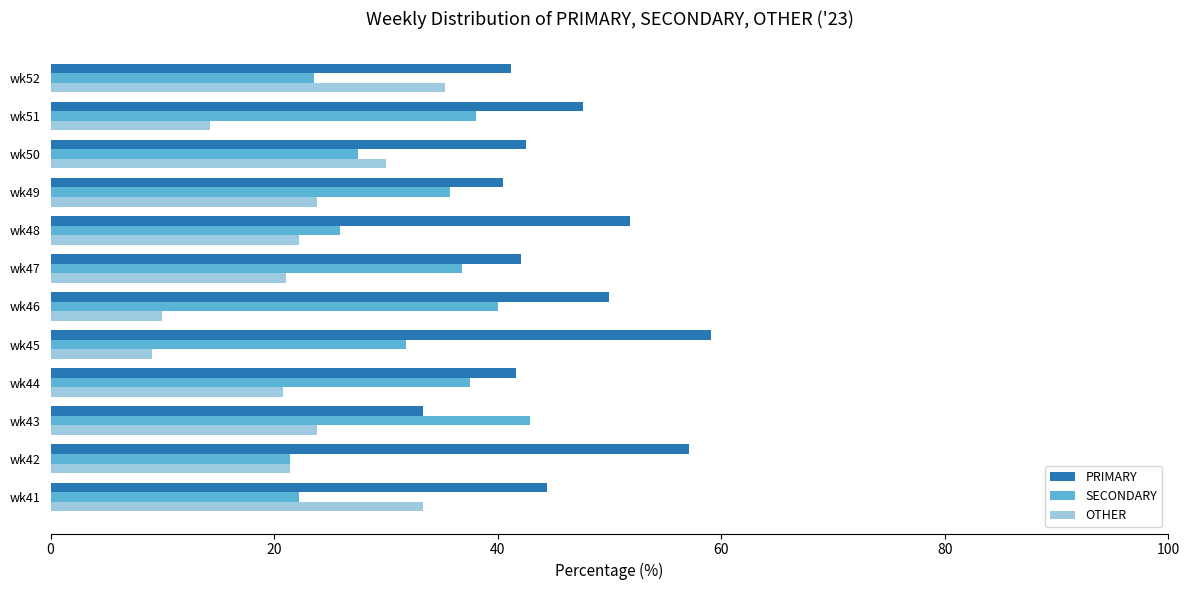

The PRIMARY series shows 49.7 at wk43. True or false?

False